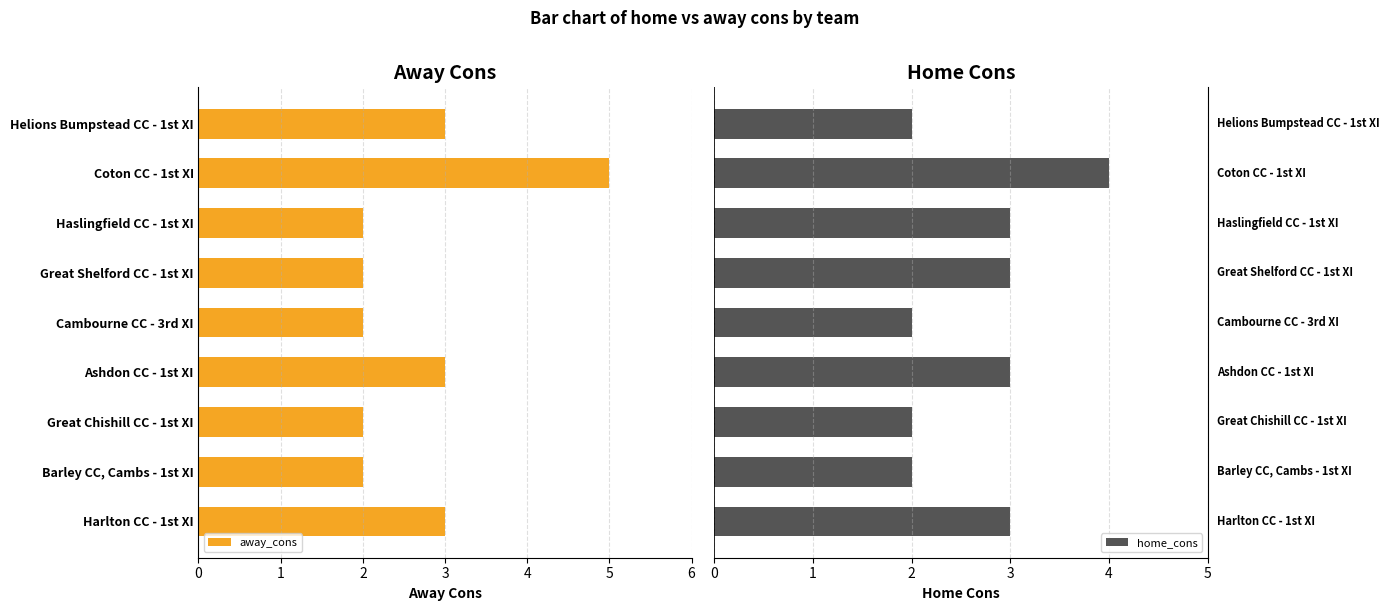

What are all the series names shown in the legend?

away_cons, home_cons